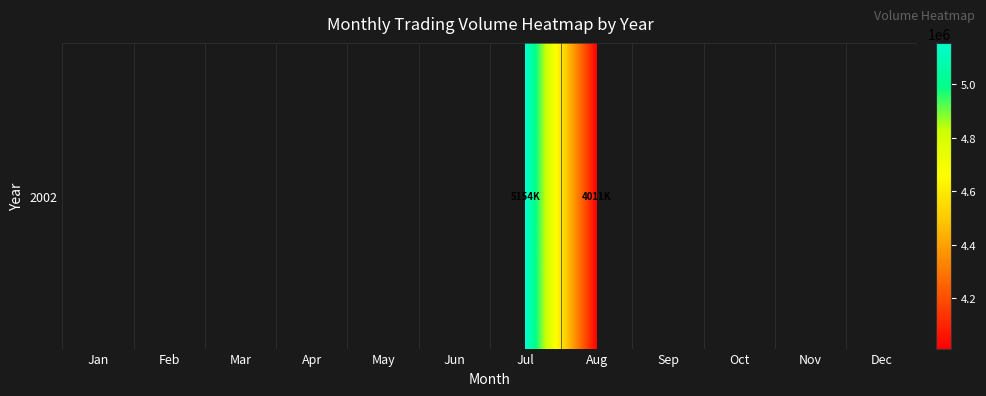

Rank the categories by value from lowest to highest.

Aug, Sep, Oct, Nov, Dec, Jan, Feb, Mar, Apr, May, Jun, Jul